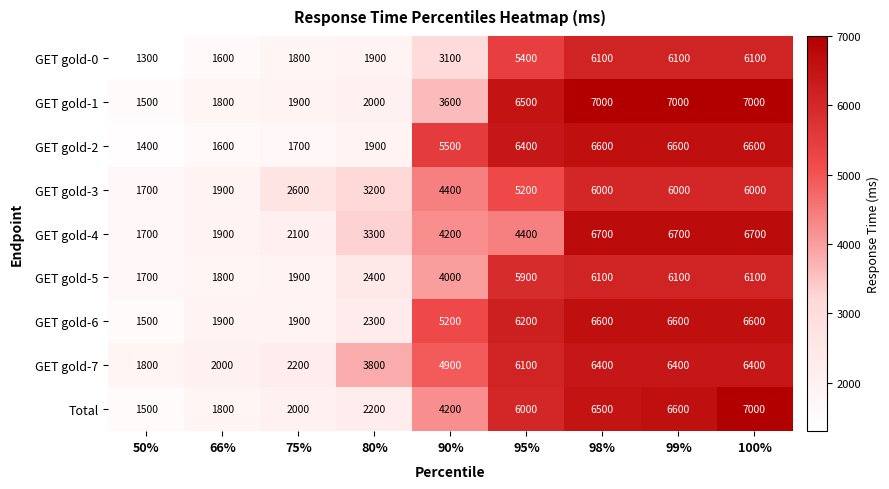

What is the approximate value of GET gold-6 at 99%?

6600